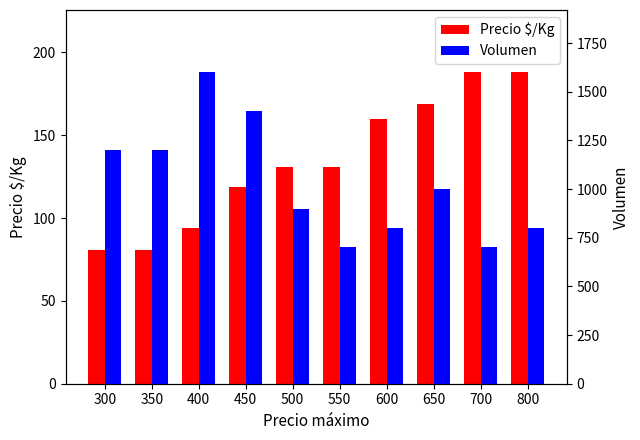

Which series has the largest total across all categories?

Volumen